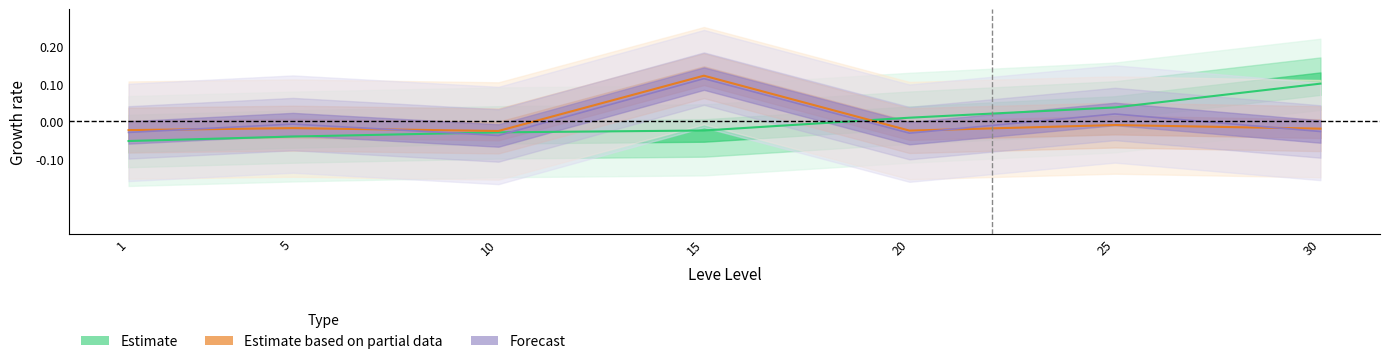

How many lines are shown in the chart?

3